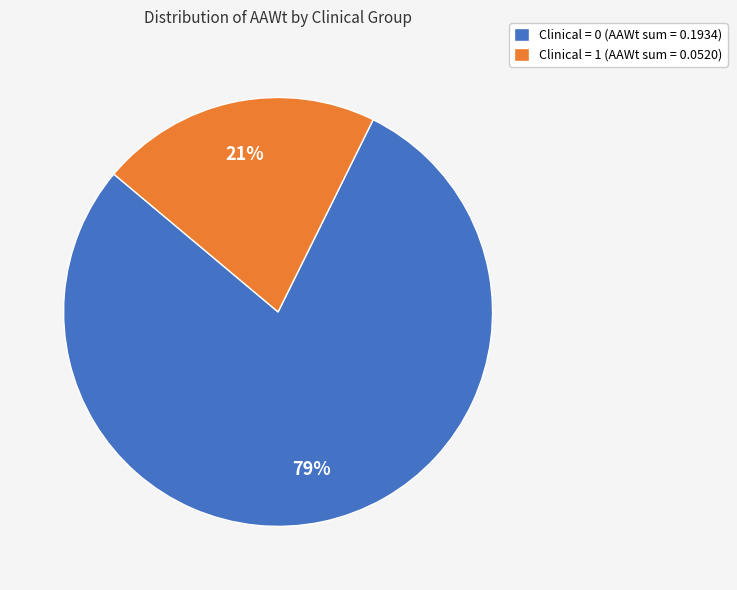

What is the smallest slice in the pie chart?

Clinical = 1 (AAWt sum = 0.0520)